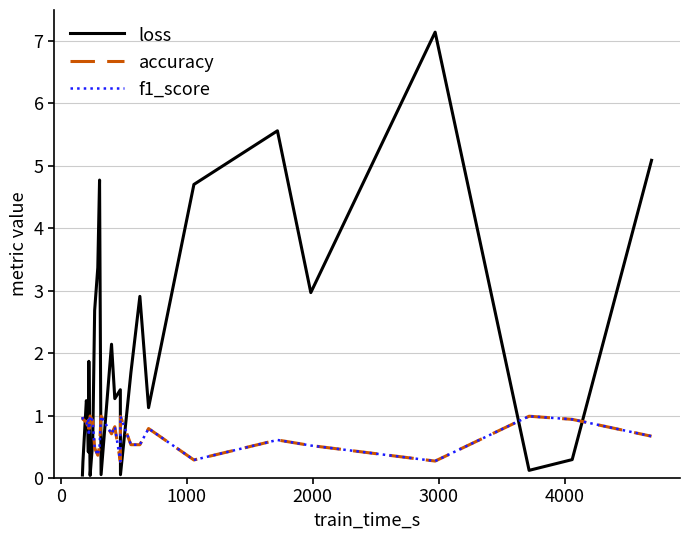

Which series has the largest range (max minus min)?

loss